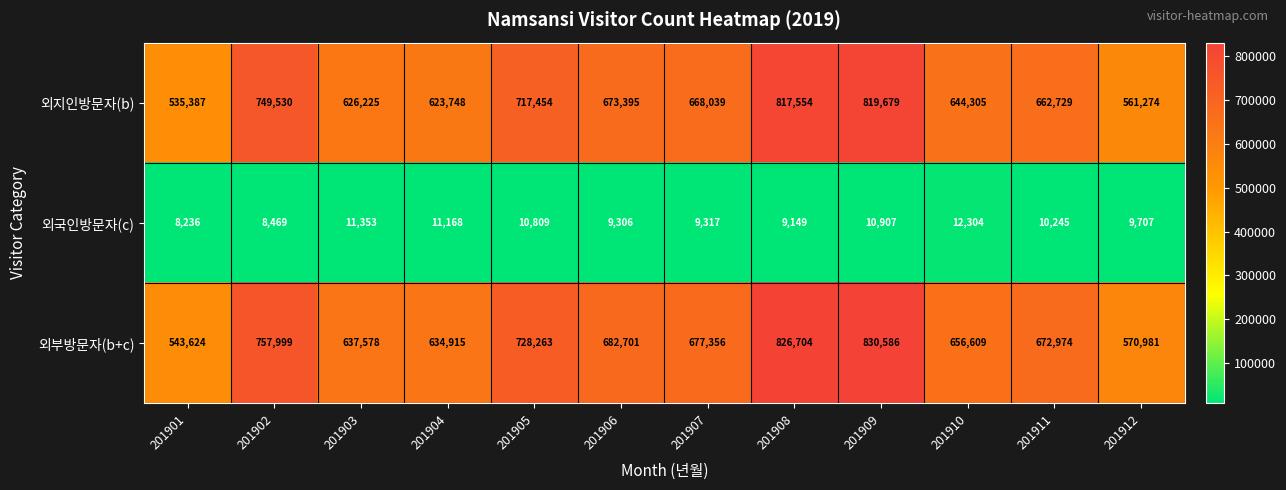

What is the average value of the 외국인방문자(c) series?

10081